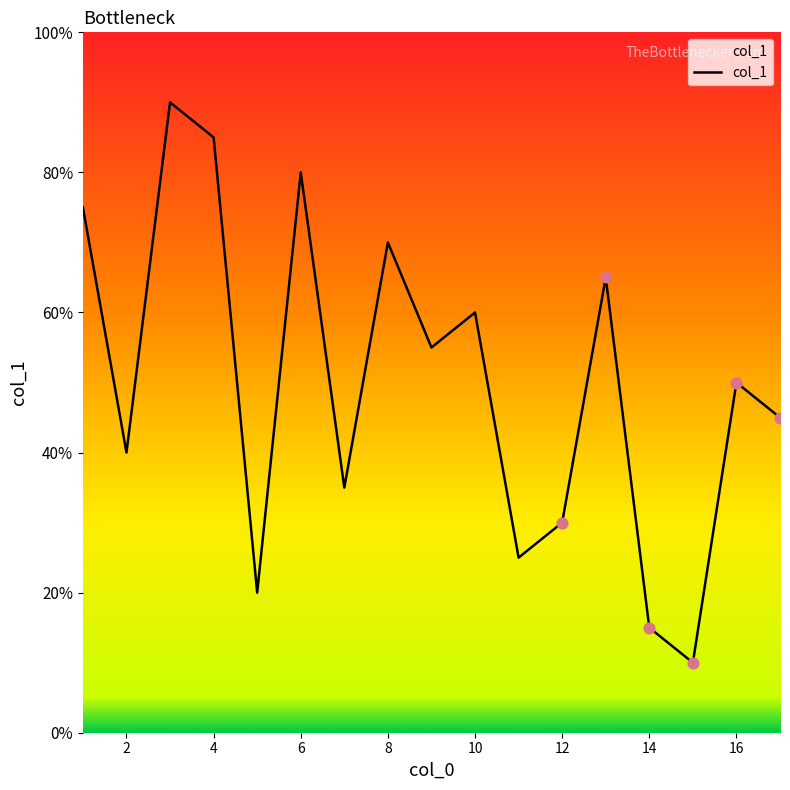

Between 14 and 15, which is larger?

14